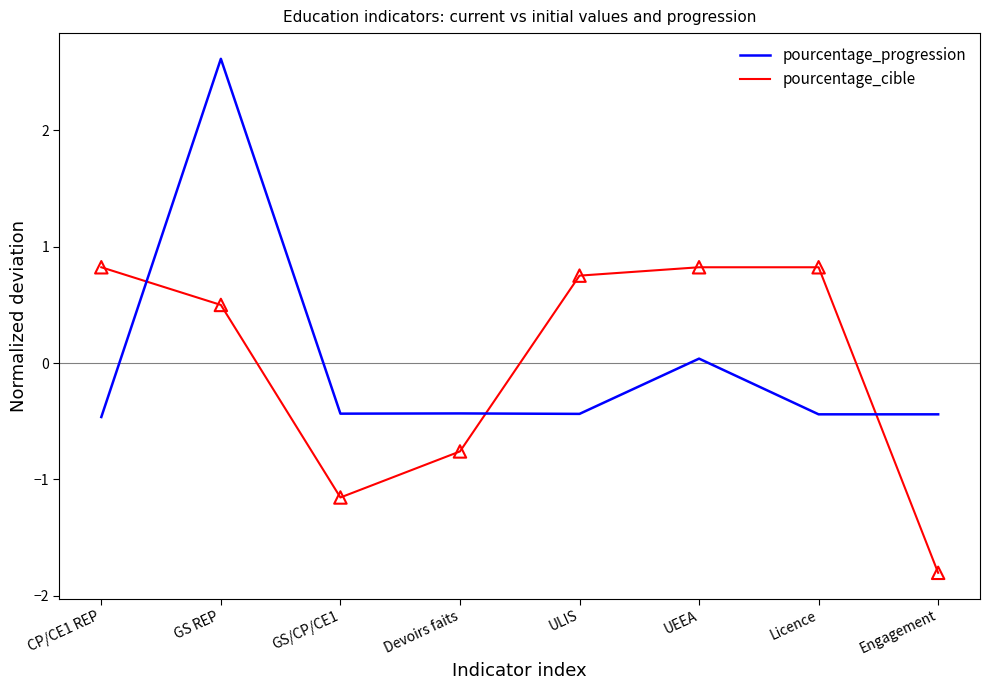

At how many categories does at least one series exceed 2?

1